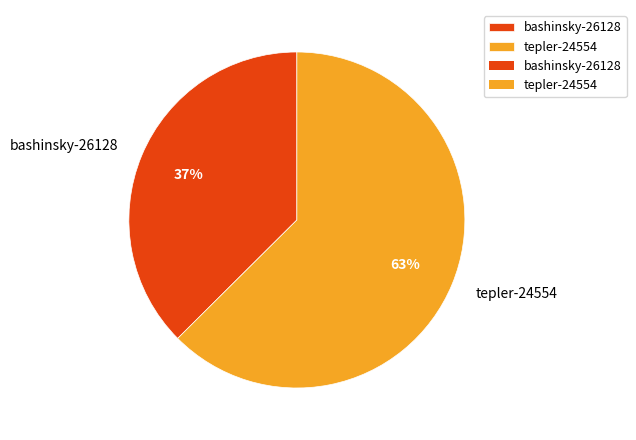

Approximately how many times larger is the value at bashinsky-26128 compared to tepler-24554?

0.6